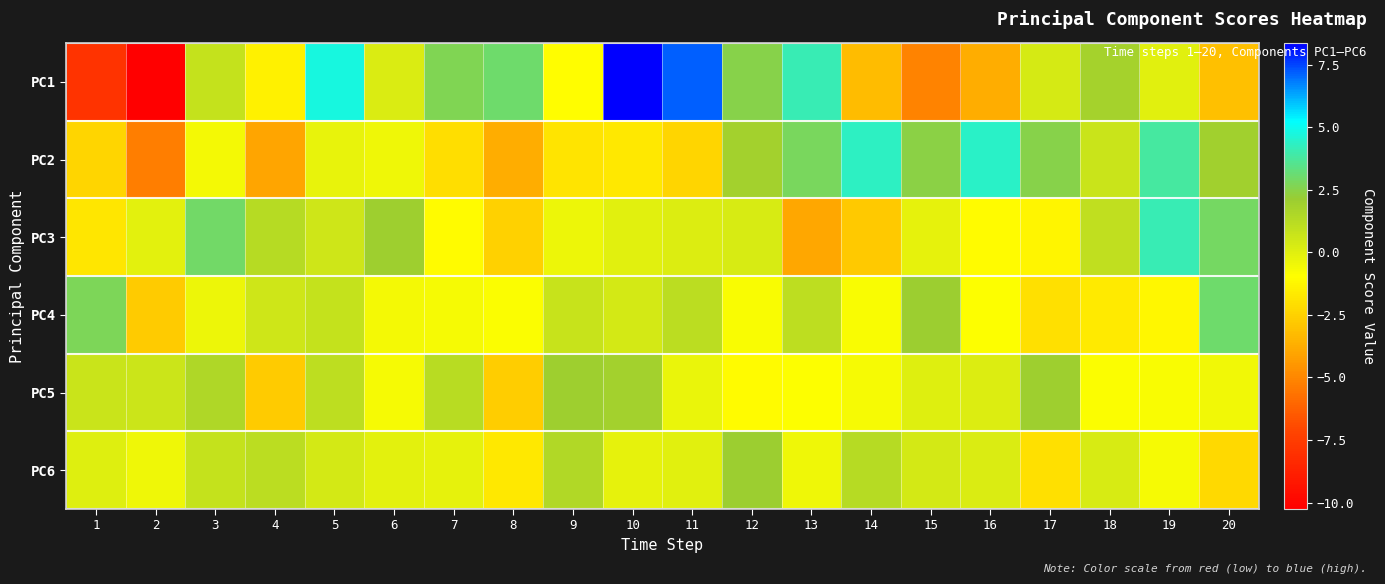

At which category does the chart reach its minimum across all series?

2